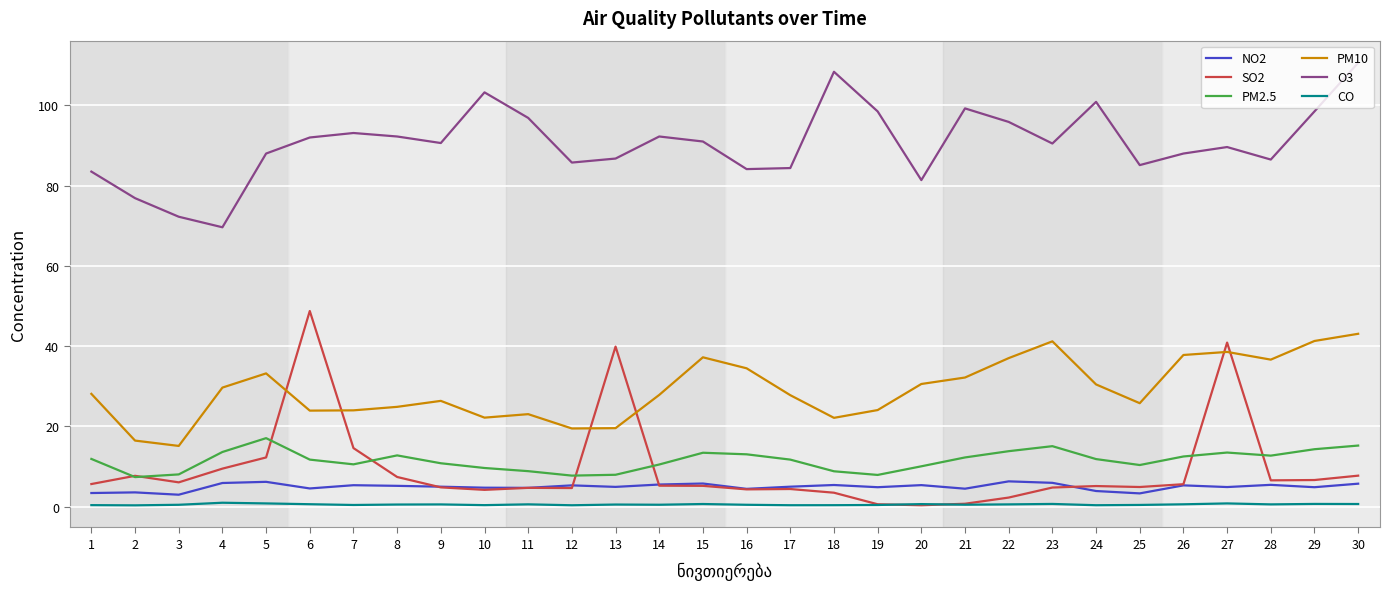

Which series changed the most between 11 and 21?

PM10